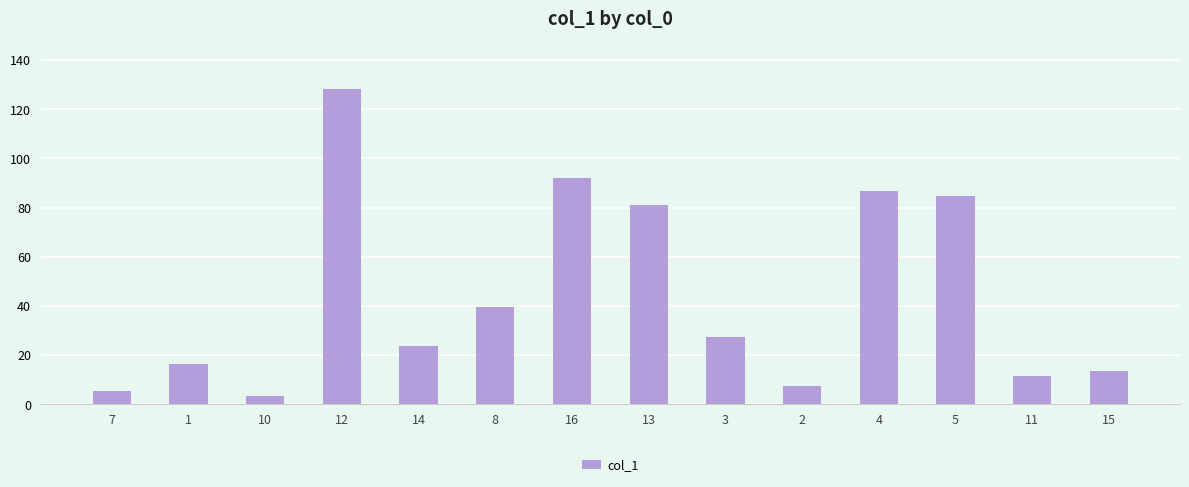

What is the smallest value displayed?

3.4